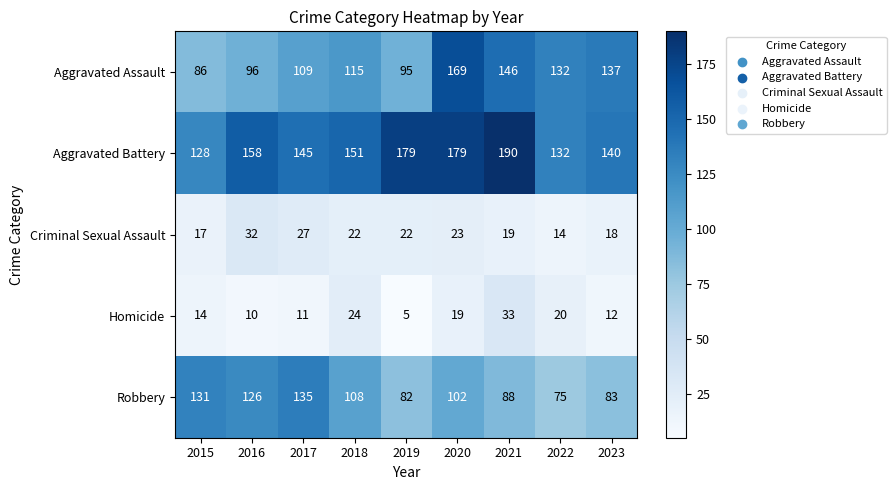

What value does the Aggravated Battery series have at 2019, to the nearest 5?

180